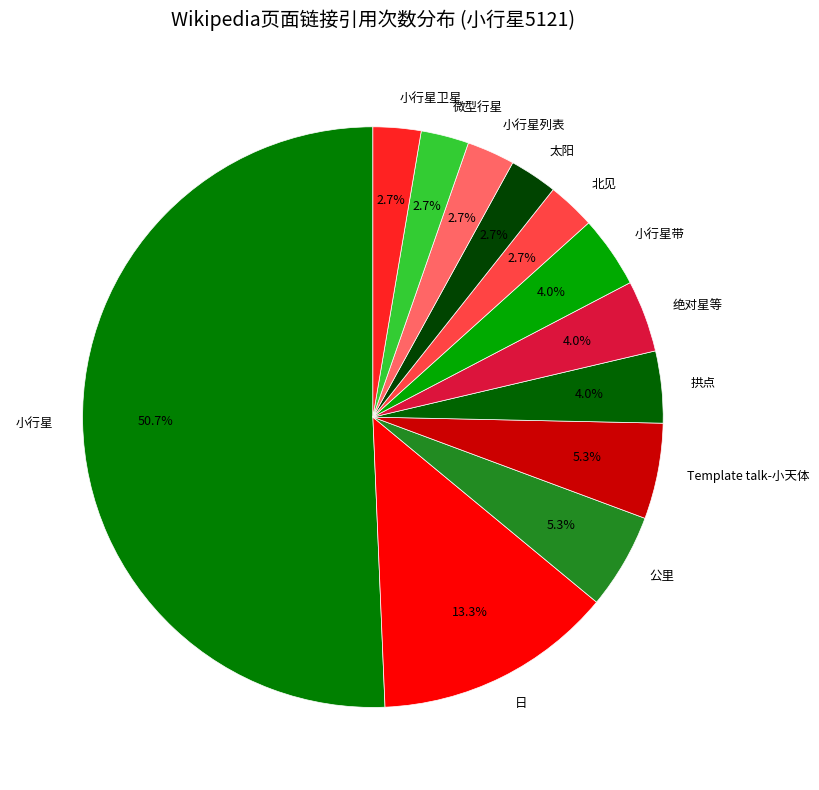

Is 北见 the majority of the pie?

No